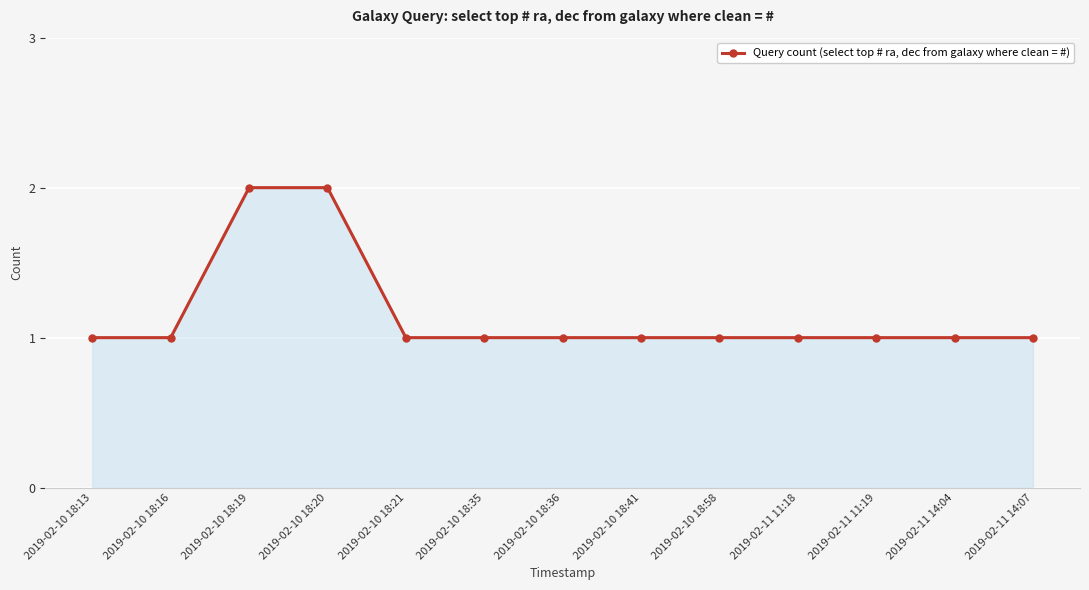

True or false: the data shows 2 at 2019-02-10 18:35.

False